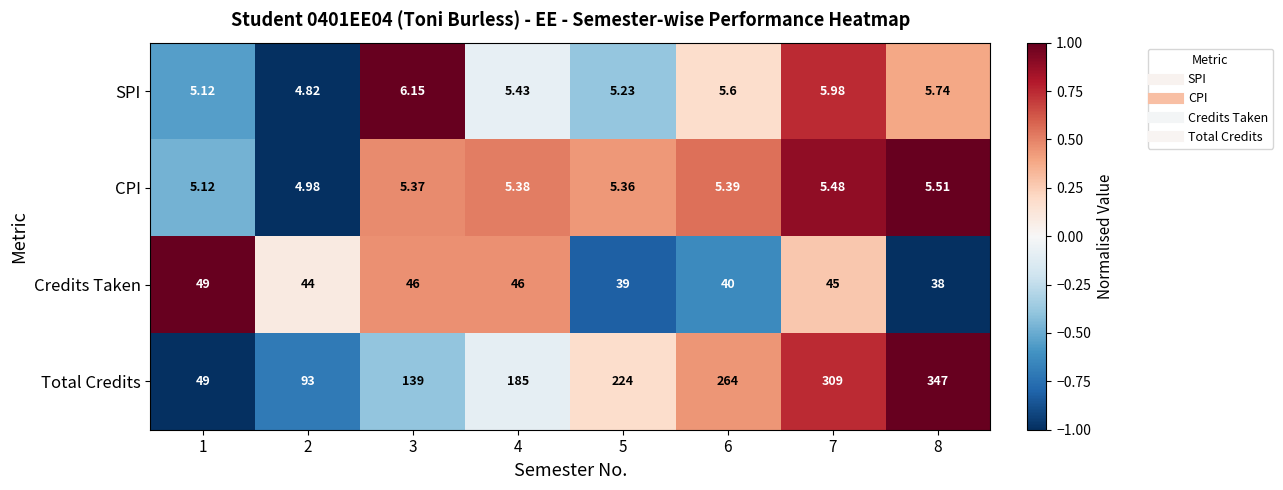

Which series has the largest range (max minus min)?

Total Credits